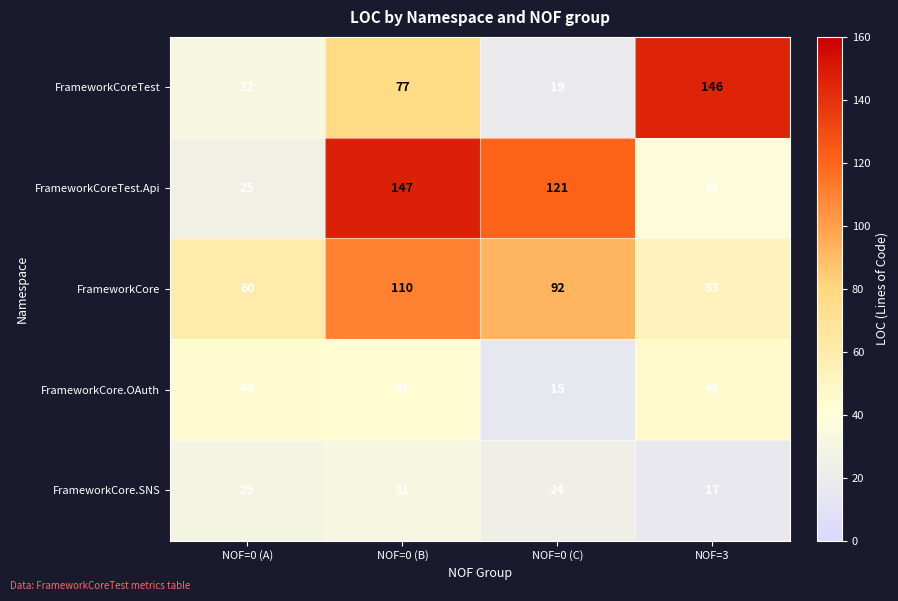

What is the total value across all series at NOF=0 (C)?

271